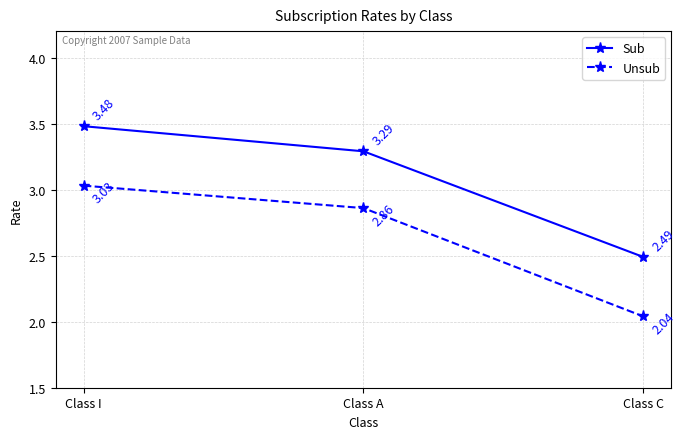

What is the spread (max minus min) of values at Class A?

0.4